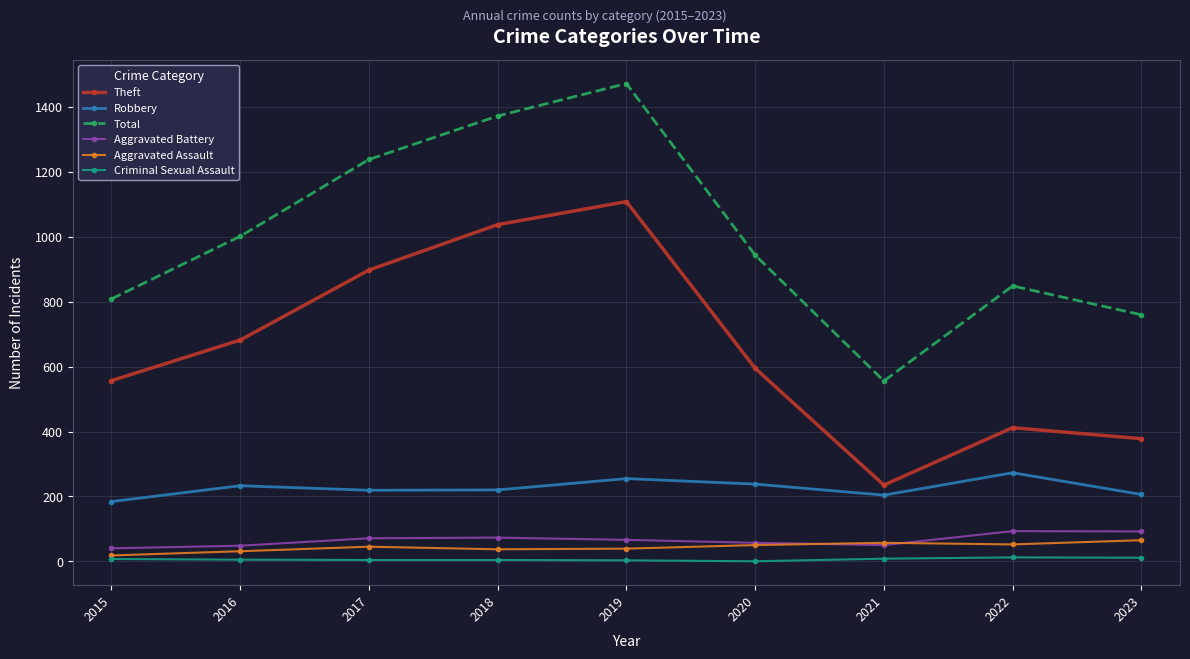

True or false: Theft and Aggravated Assault cross at least once.

False